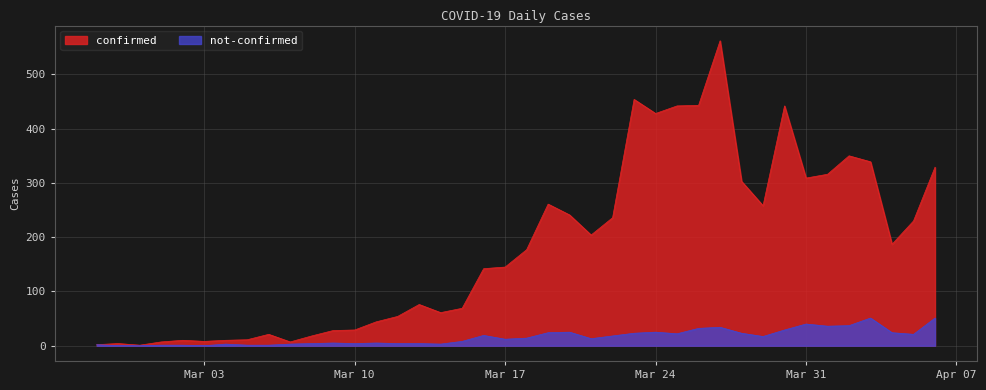

What is the maximum value for not-confirmed?

51